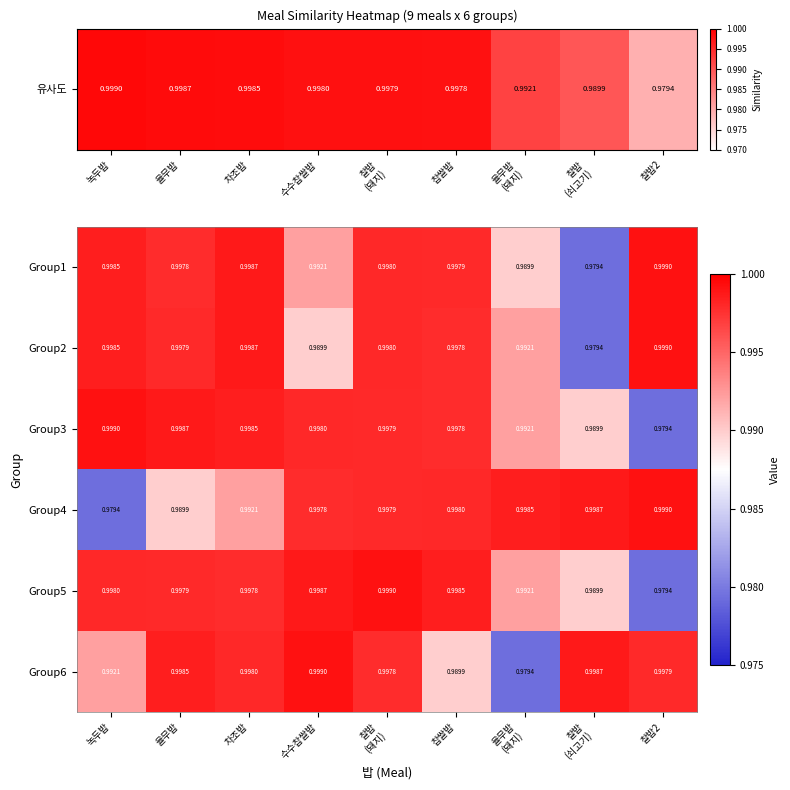

Which category has the highest value in the Group6 series?

수수찹쌀밥